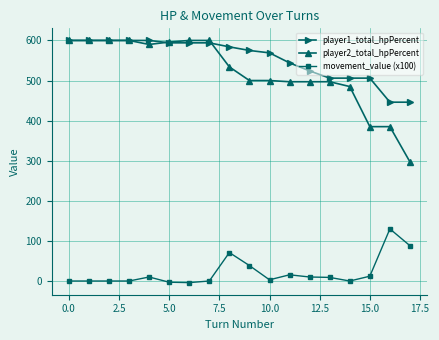

After their last crossing, which series has the higher values: player2_total_hpPercent or player1_total_hpPercent?

player1_total_hpPercent